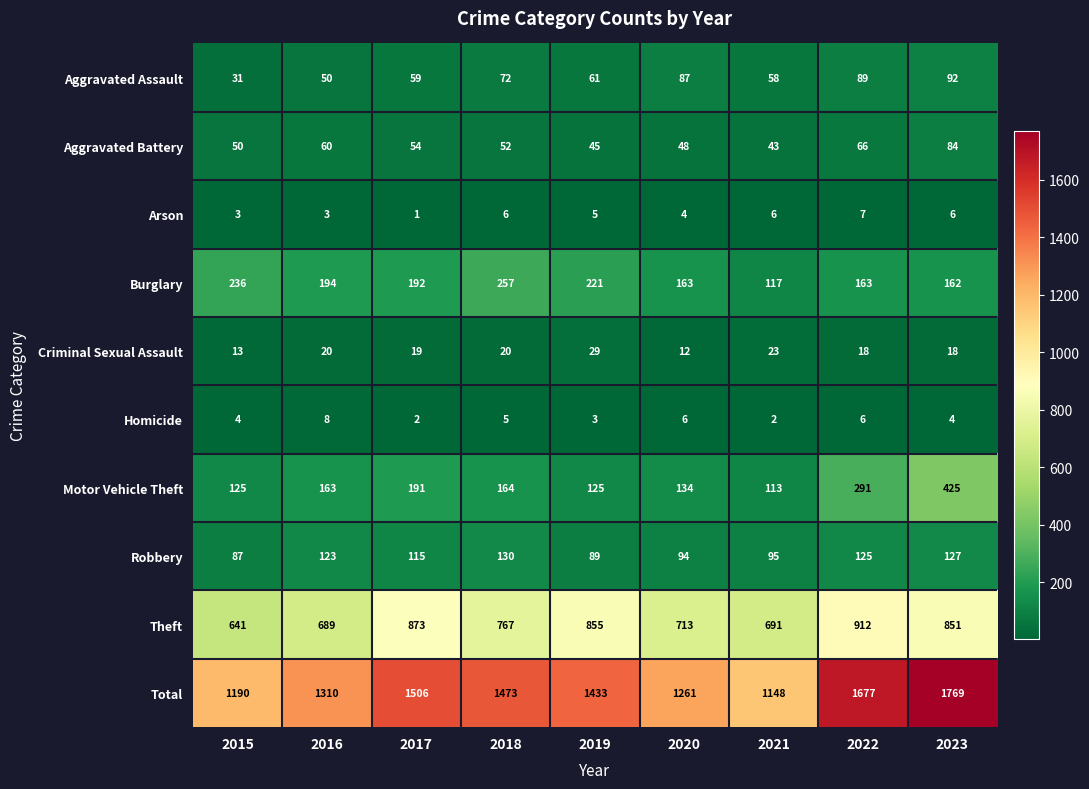

Which label corresponds to the largest value in the chart?

2023